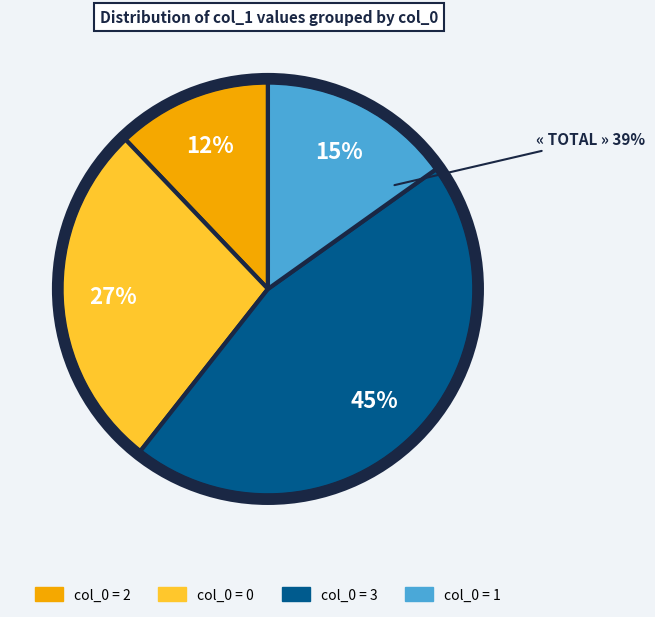

Does 0 account for over 50% of the chart?

No